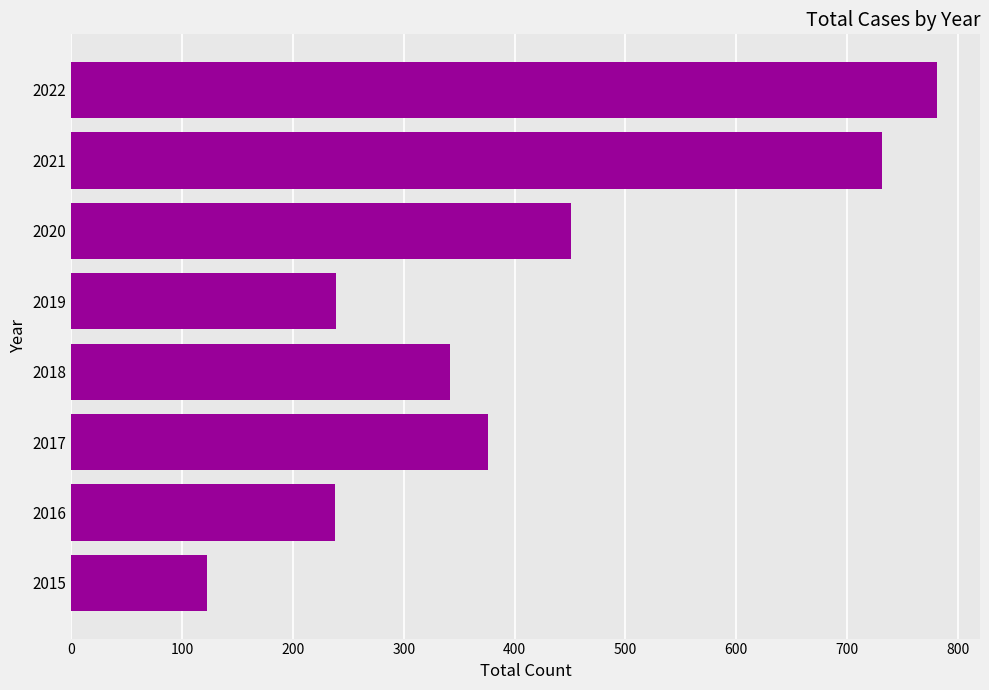

How many categories are shown in the chart?

8